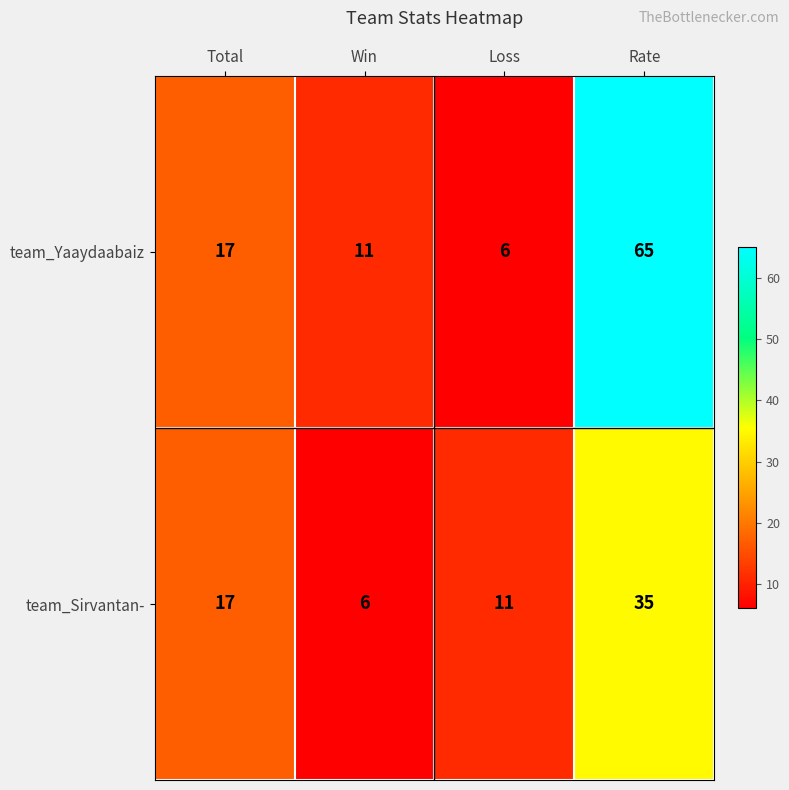

What is the minimum value shown in the chart?

6